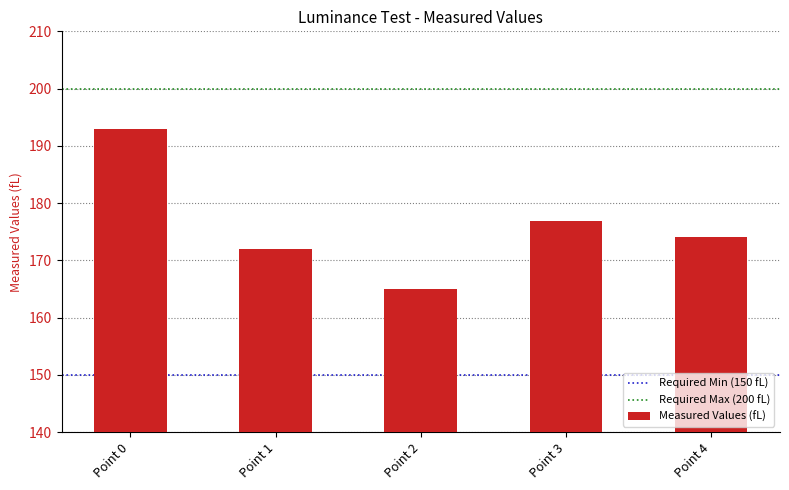

List the labels in order of value, smallest first.

Point 2, Point 1, Point 4, Point 3, Point 0